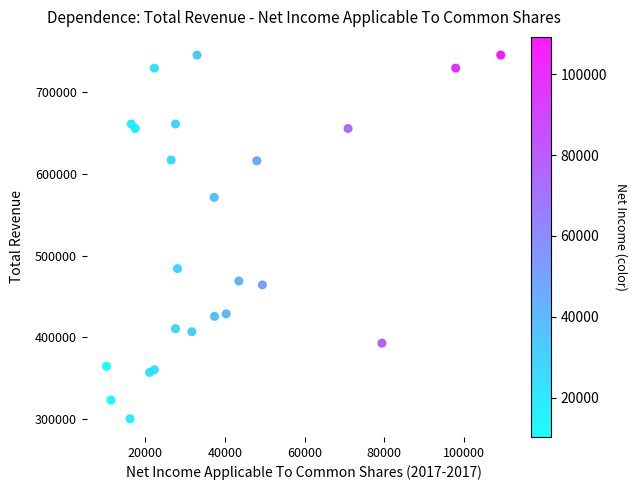

What Y value in the scatter plot is closest to 522900?

484100